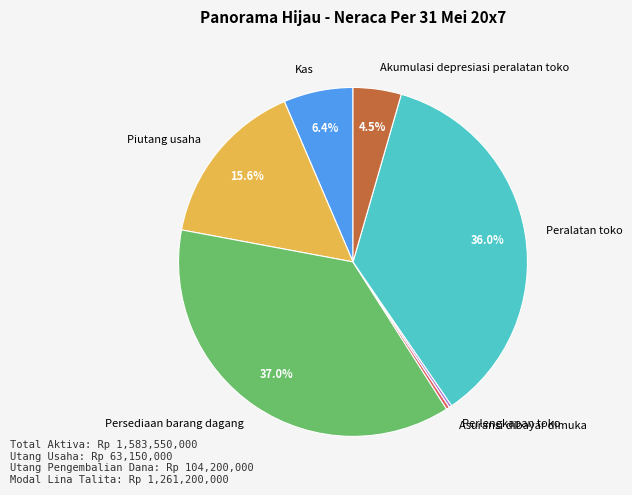

What percentage is NOT represented by Peralatan toko?

64.0%